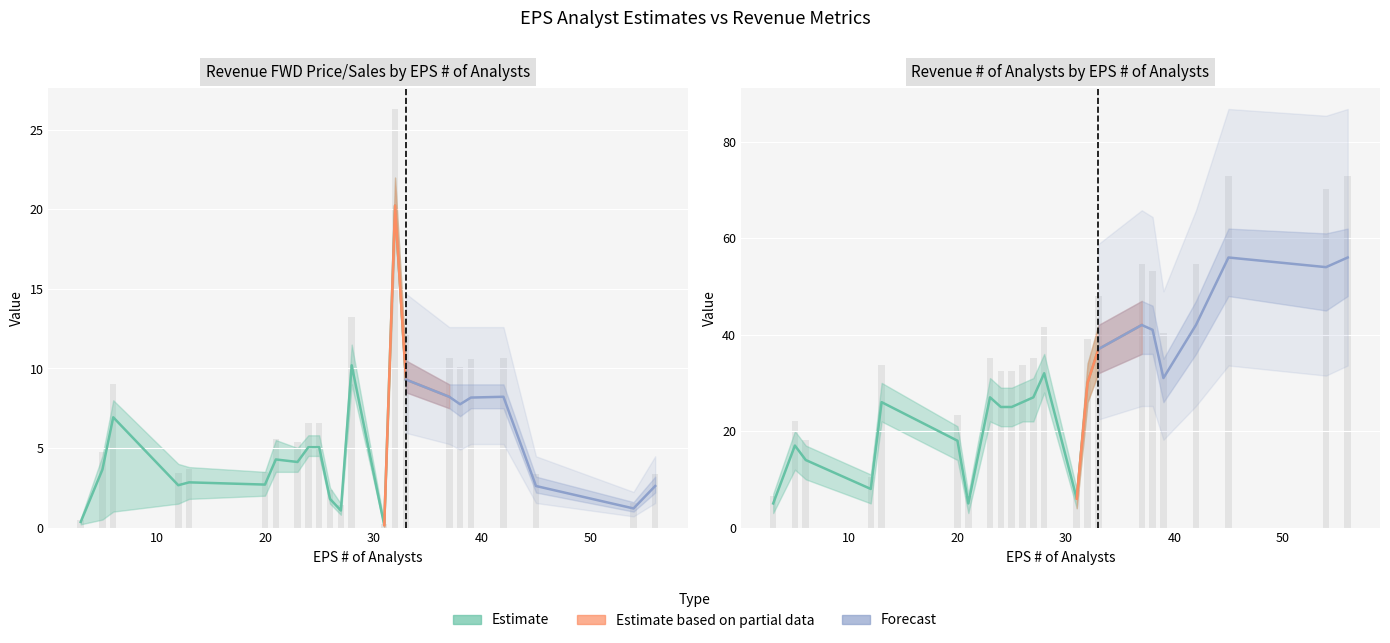

The Revenue FWD Price/Sales series shows 4.7 at 5. True or false?

True